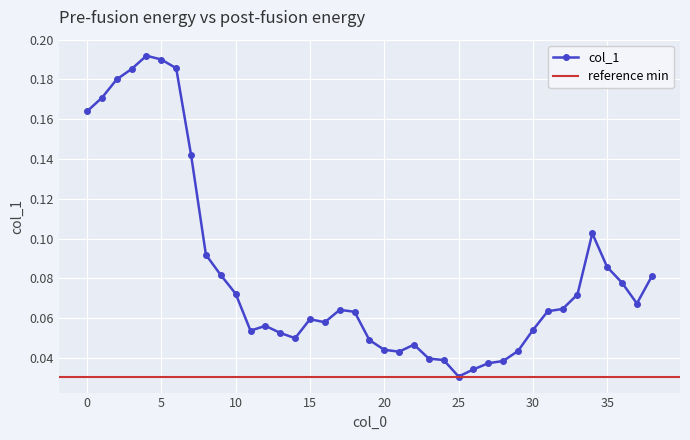

Rank the categories by value from lowest to highest.

25, 26, 27, 28, 24, 23, 21, 29, 20, 22, 19, 14, 13, 11, 30, 12, 16, 15, 18, 31, 17, 32, 37, 33, 10, 36, 38, 9, 35, 8, 34, 7, 0, 1, 2, 3, 6, 5, 4